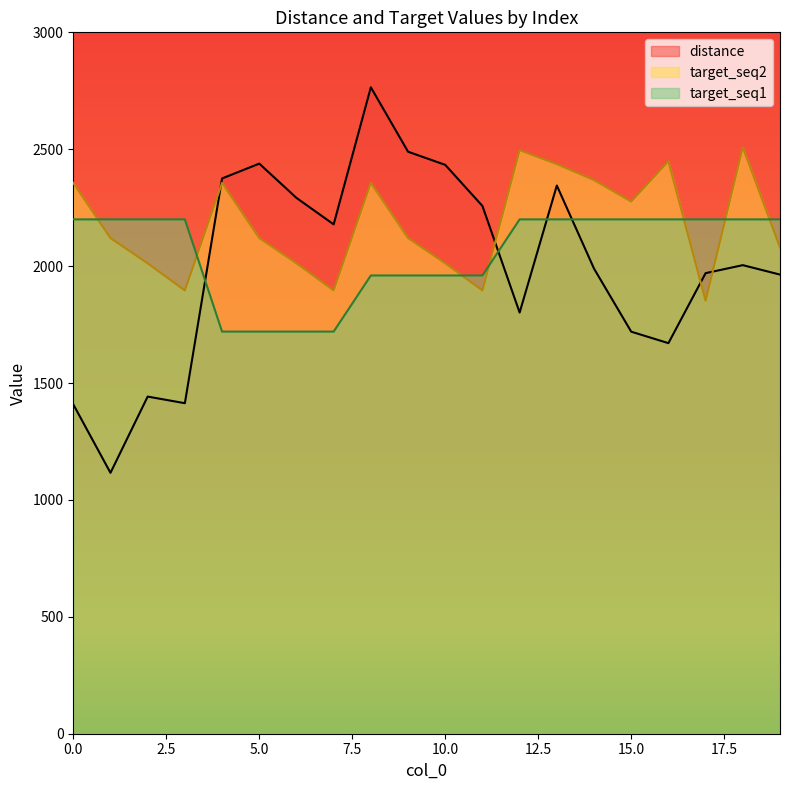

Reading left to right, transcribe all the data shown in this chart.

distance: 0=1408.8	1=1115.9	2=1442.0	3=1413.7	4=2375.0	5=2438.5	6=2291.9	7=2178.6	8=2764.9	9=2489.4	10=2433.1	11=2257.3	12=1801.4	13=2344.8	14=1989.3	15=1719.7	16=1670.5	17=1970.0	18=2004.2	19=1963.8
target_seq1: 0=2200.0	1=2200.0	2=2200.0	3=2200.0	4=1720.0	5=1720.0	6=1720.0	7=1720.0	8=1960.0	9=1960.0	10=1960.0	11=1960.0	12=2200.0	13=2200.0	14=2200.0	15=2200.0	16=2200.0	17=2200.0	18=2200.0	19=2200.0
target_seq2: 0=2356.0	1=2120.0	2=2012.0	3=1896.0	4=2356.0	5=2120.0	6=2012.0	7=1896.0	8=2356.0	9=2120.0	10=2012.0	11=1896.0	12=2496.0	13=2436.0	14=2368.0	15=2276.0	16=2448.0	17=1852.0	18=2508.0	19=2080.0